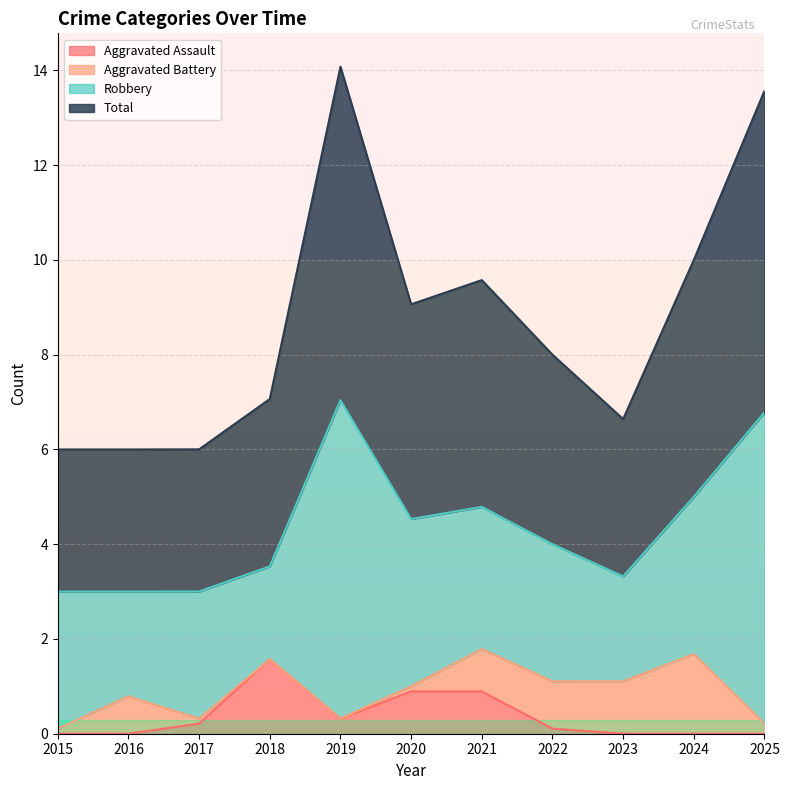

How many data points does each series have?

11